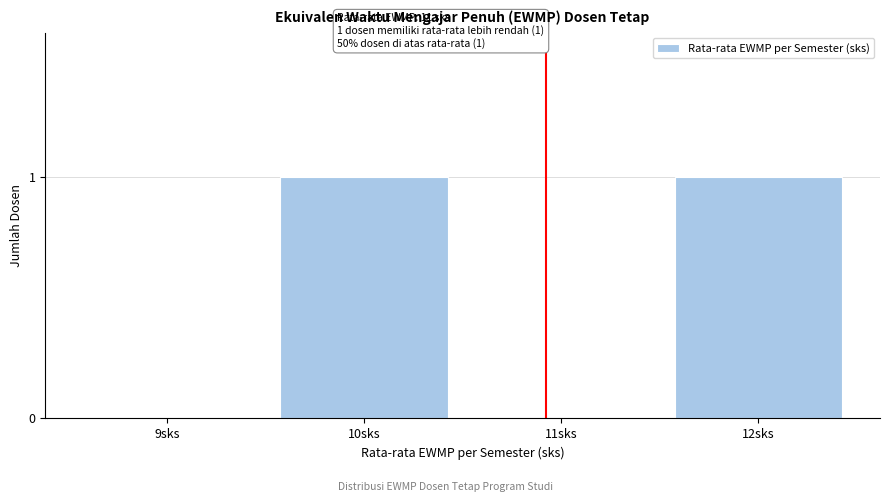

Reading right to left, extract all data points from this chart.

12sks=1	11sks=0	10sks=1	9sks=0